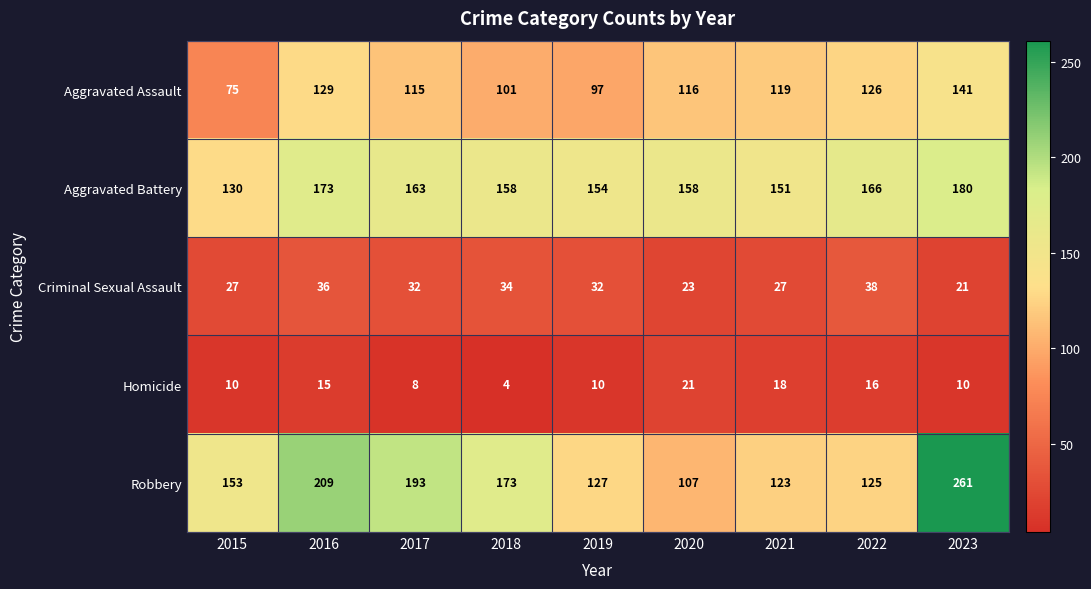

At which label is Robbery closest to 184?

2017